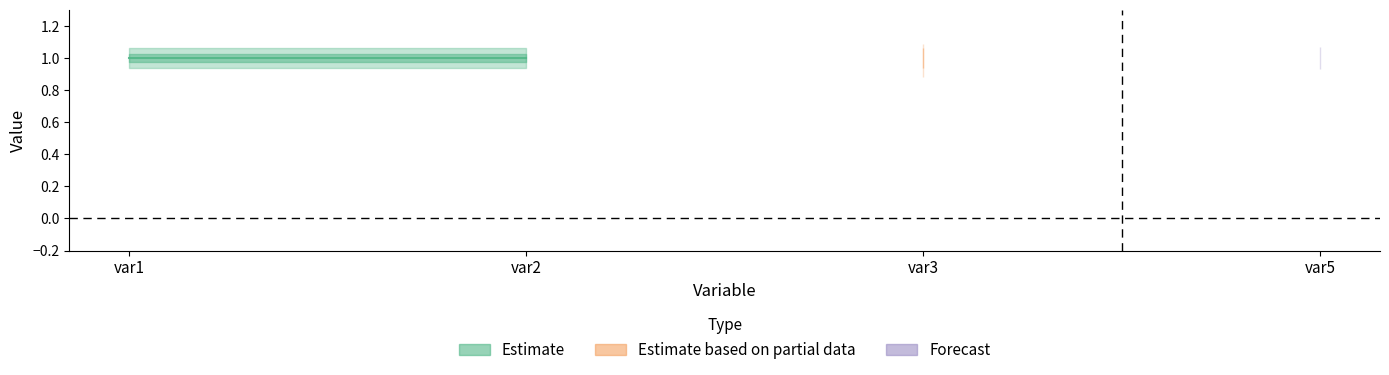

The value of max at var3 is 0. True or false?

False